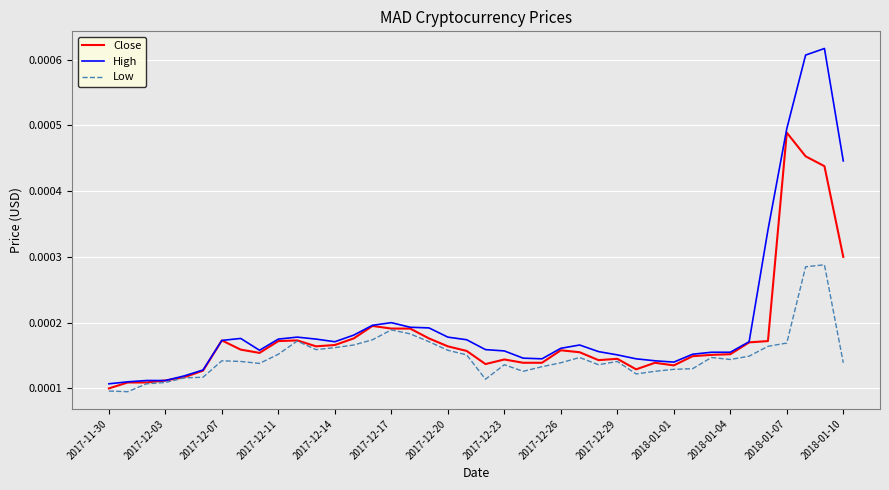

List the series in order of their peak value, lowest first.

Low, Close, High